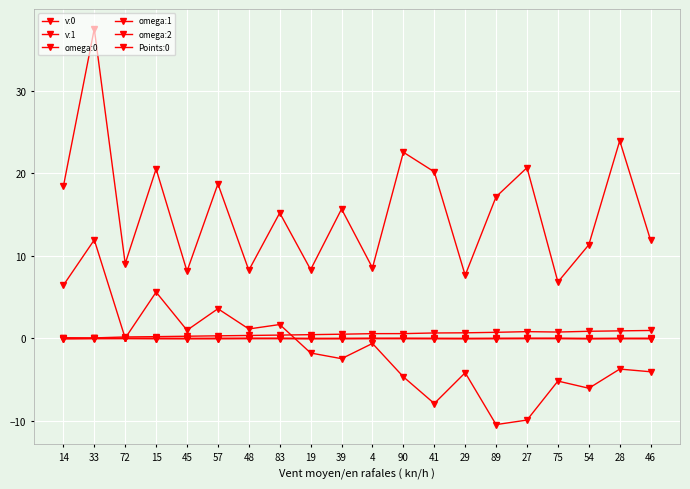

Is it true that v:0 equals 4.3 at 48?

False